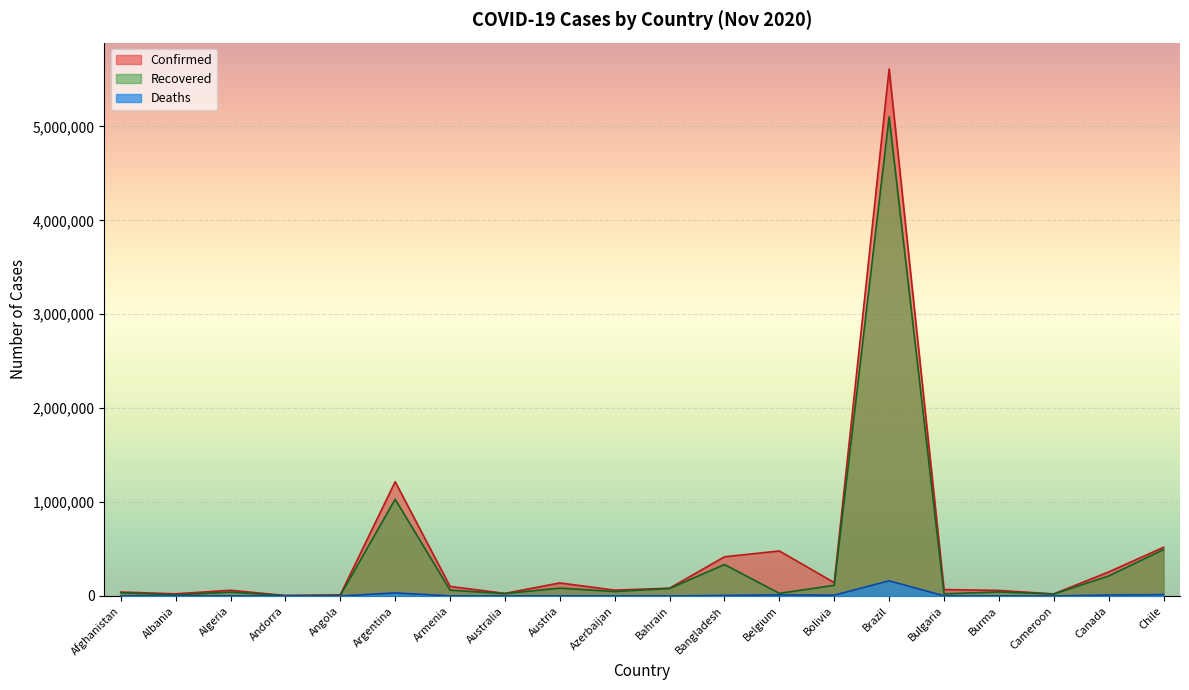

How many data points in Recovered are less than 47270?

10